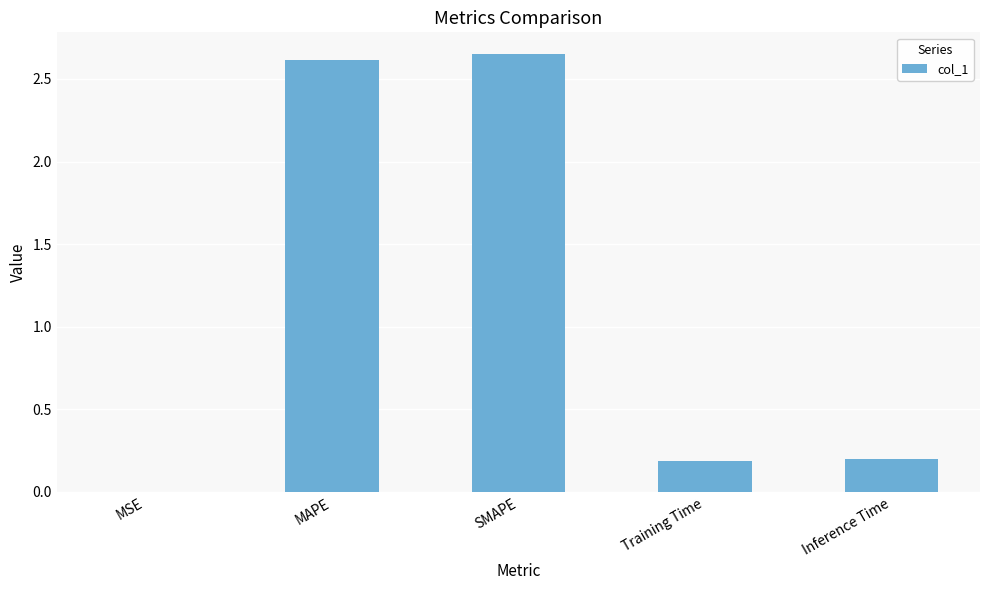

Between MAPE and Inference Time, which is larger?

MAPE